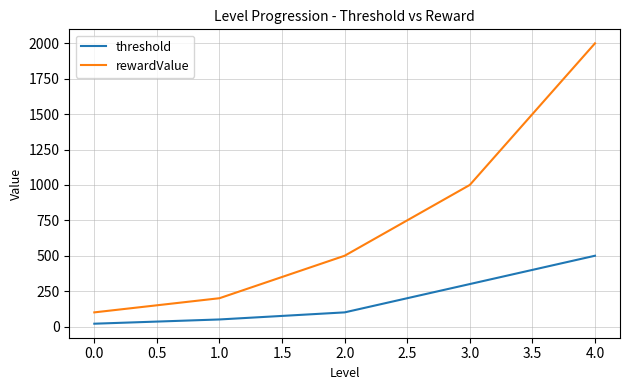

Rank the categories by threshold value from highest to lowest.

4.0, 3.0, 2.0, 1.0, 0.0